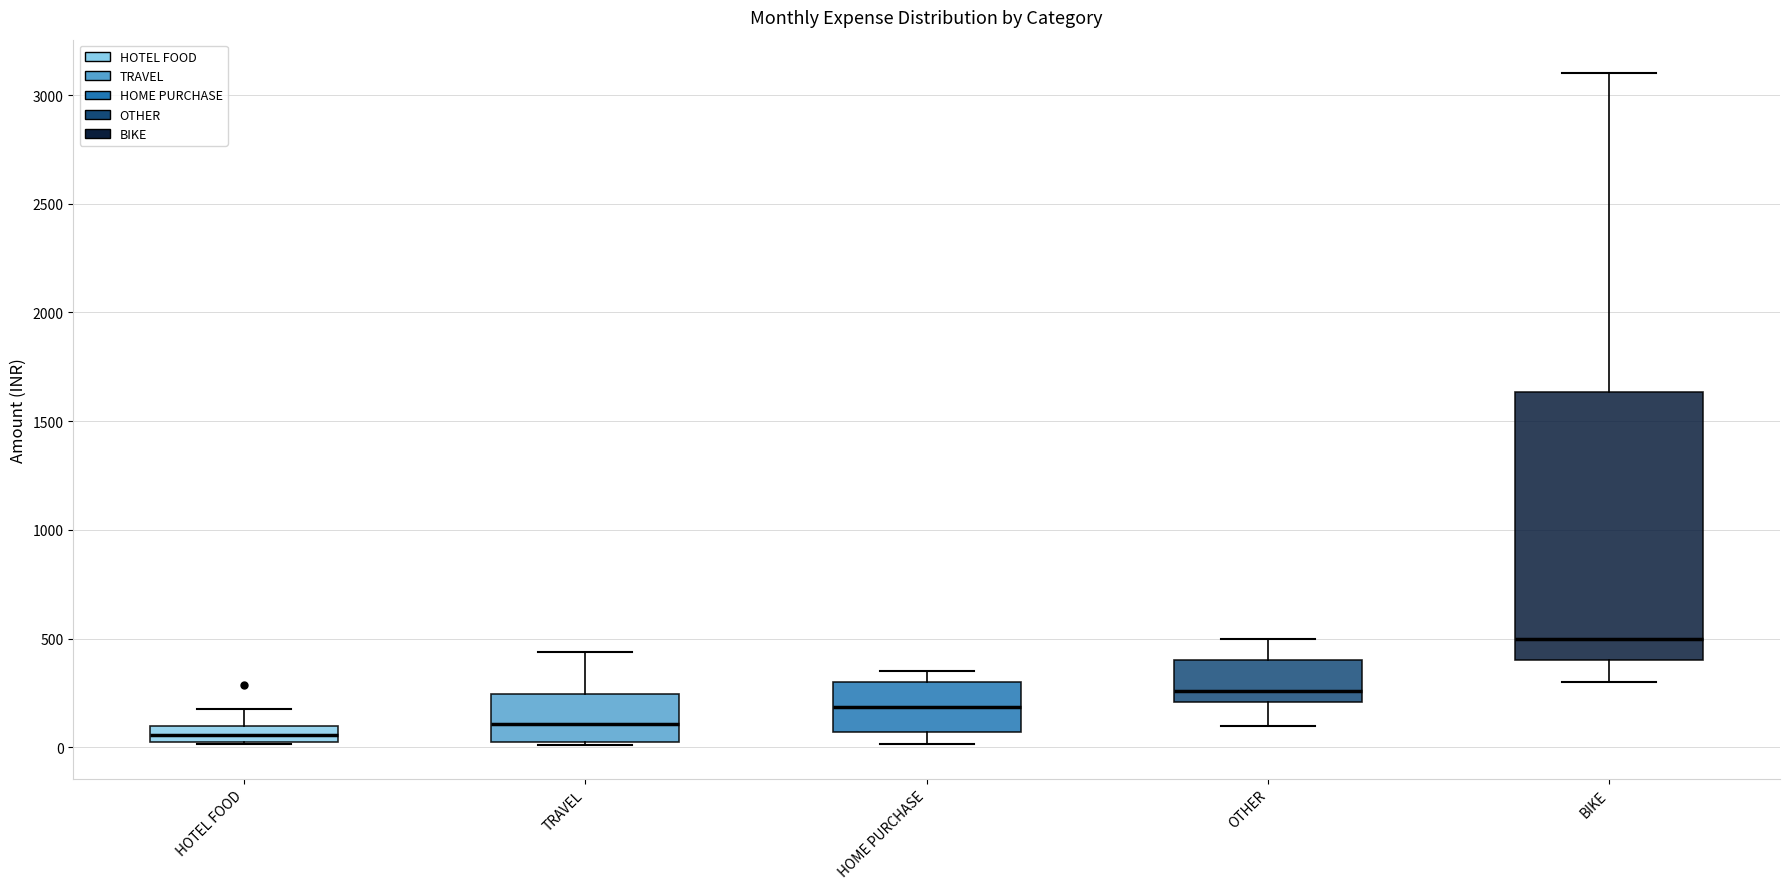

Which box has the lowest median line?

HOTEL FOOD